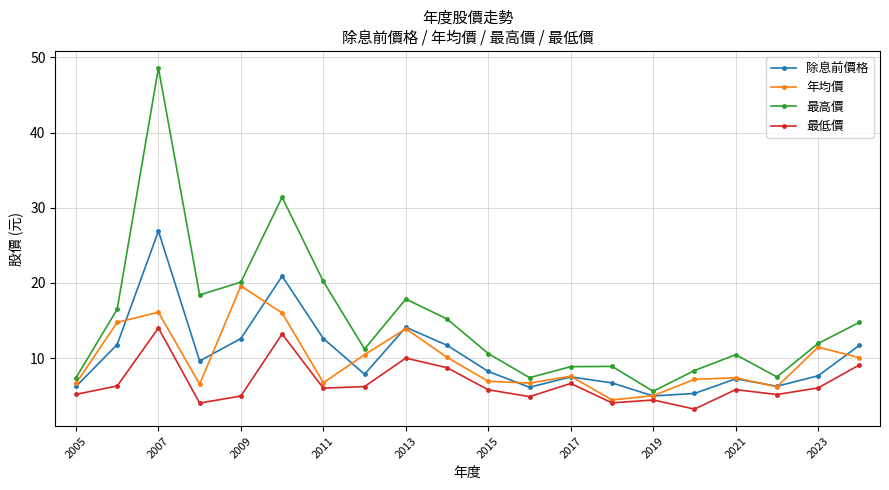

What is the difference between the second highest and minimum values in the 最高價 series?

25.8